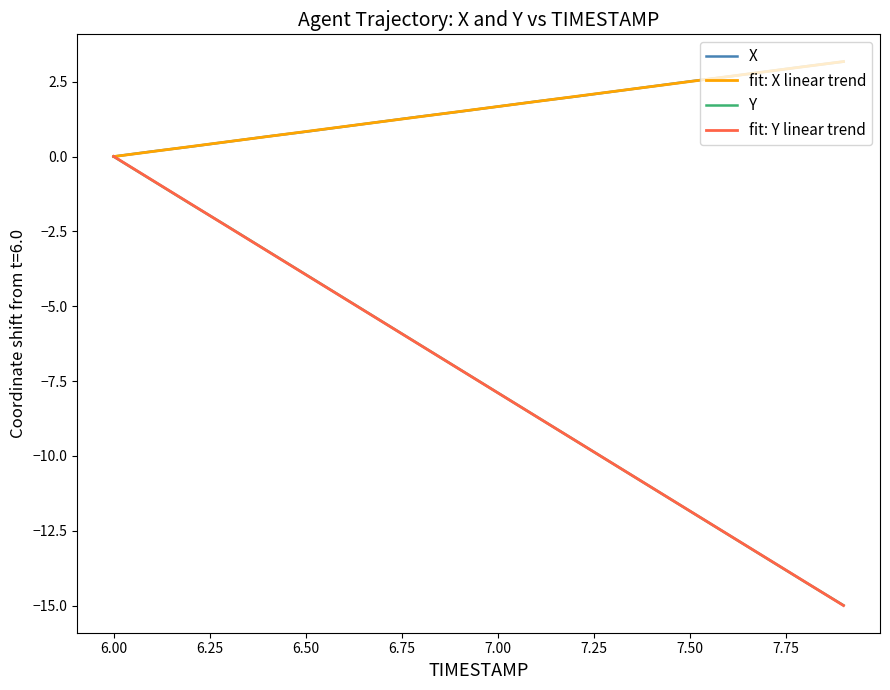

Which series has the widest spread of values?

fit: Y linear trend